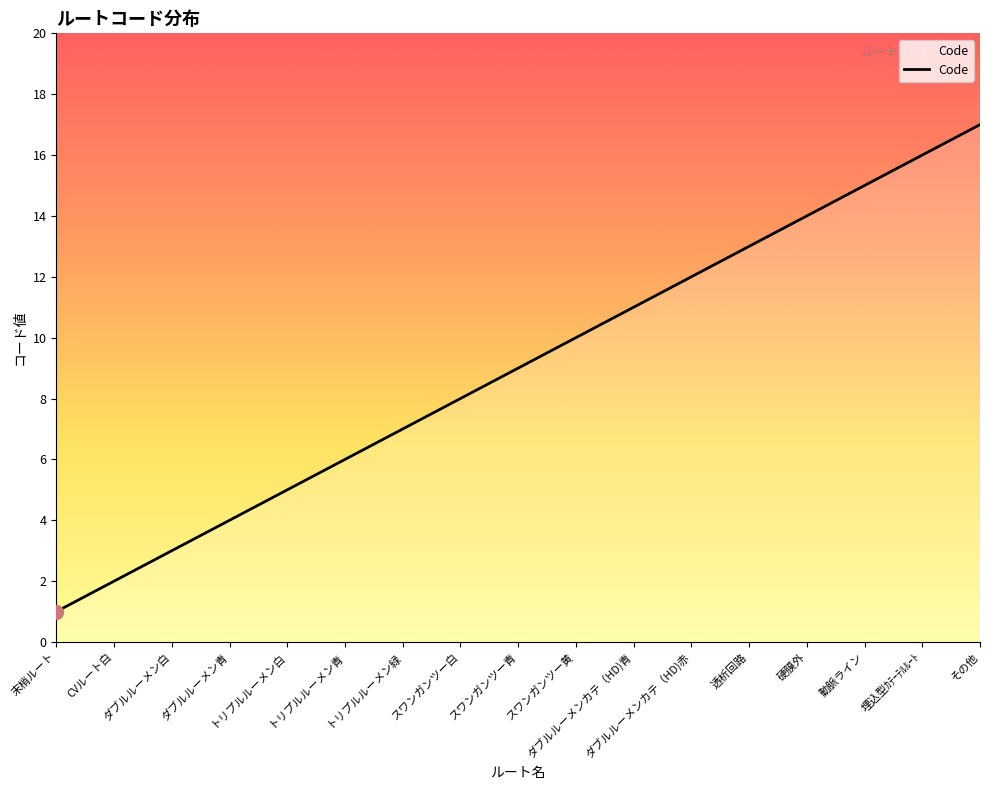

True or false: the data has more than 1 interior local peaks.

False